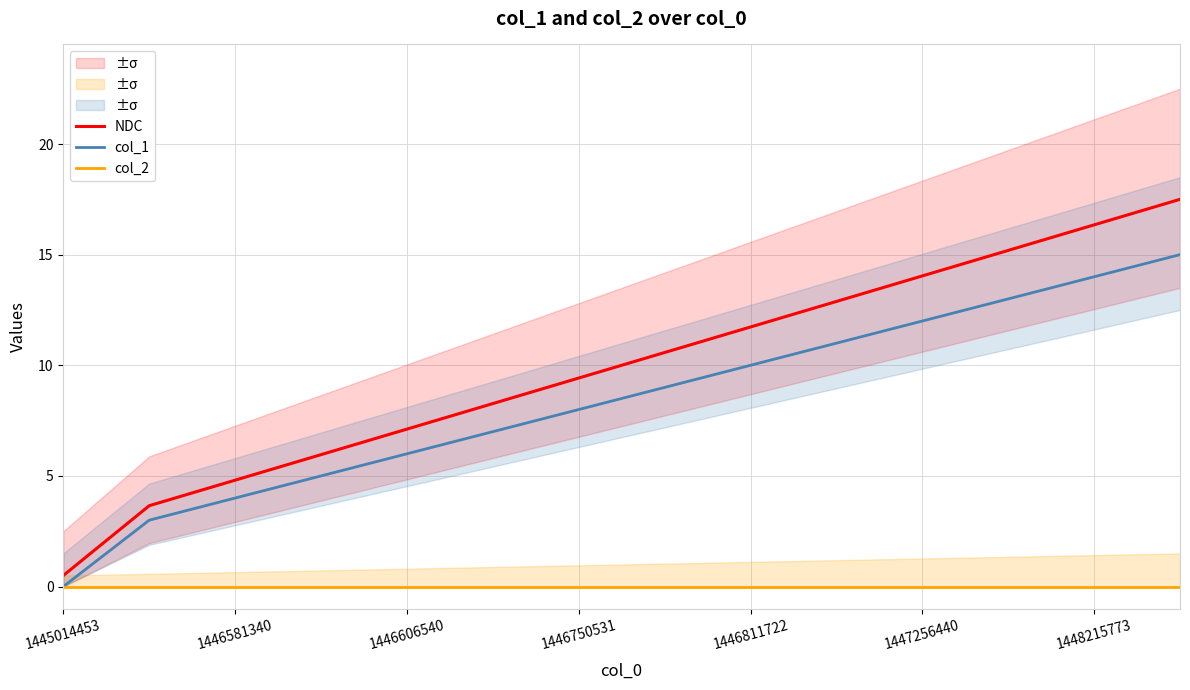

What is the maximum value for NDC?

17.5